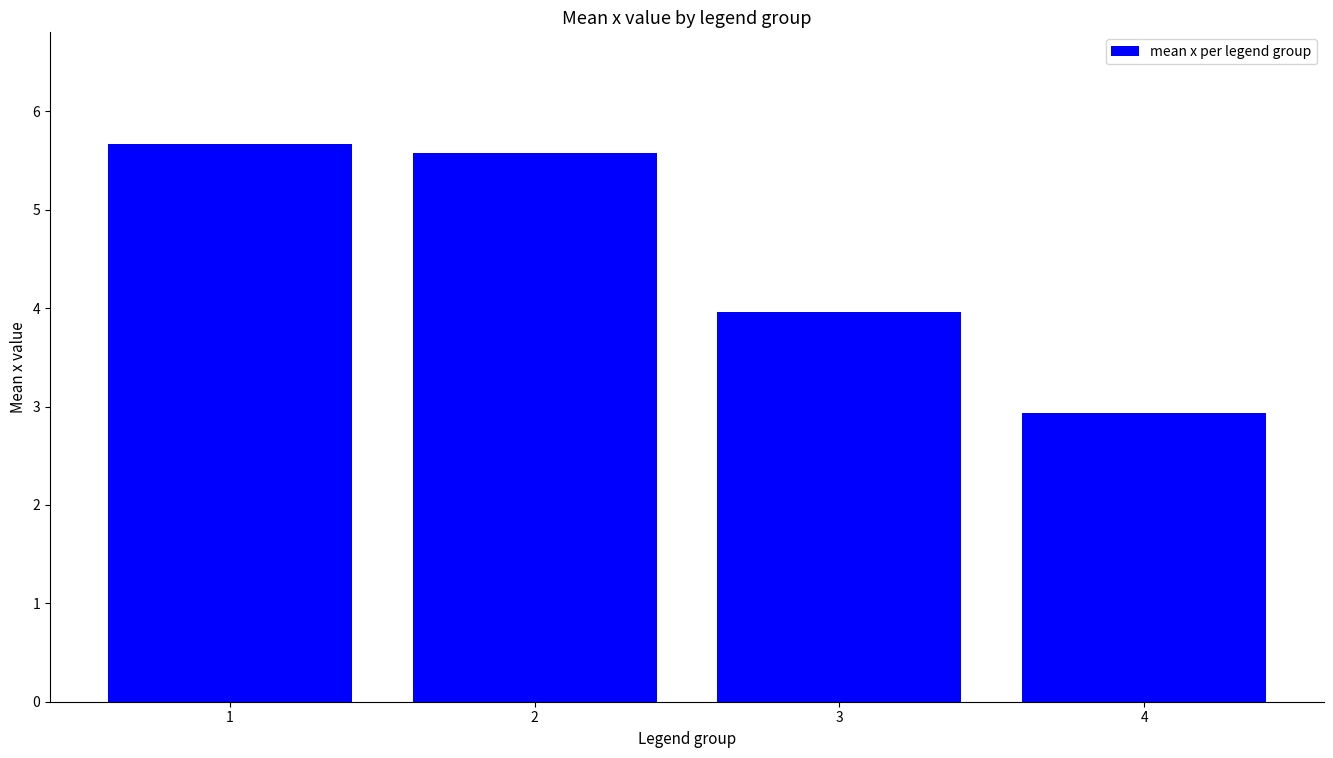

How many values exceed 5?

2